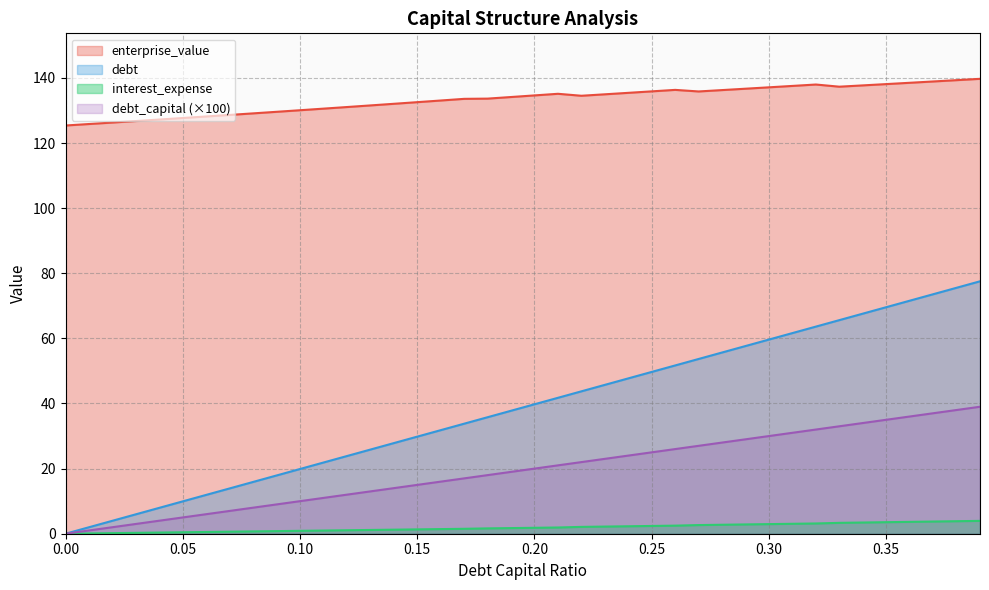

True or false: debt_capital has more than 2 points higher than both neighbors.

False